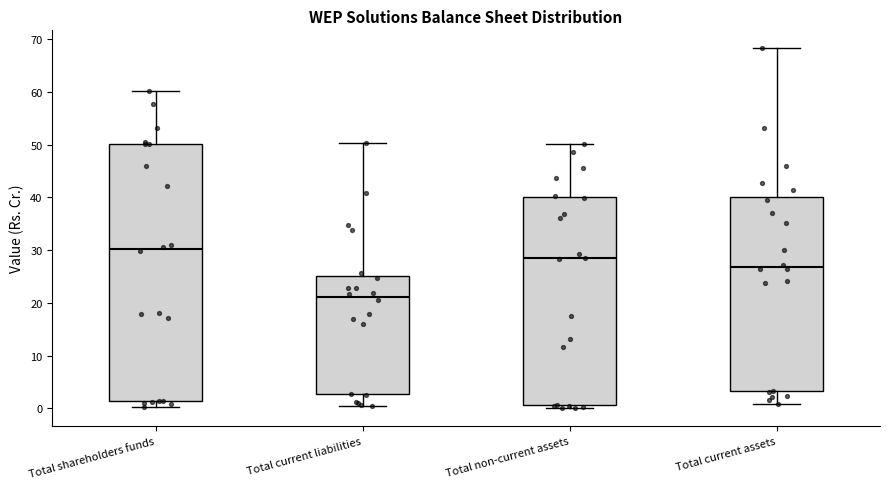

Reading left to right, read every box against the y-axis: the position of its median line, the range the box covers, and the ends of its whiskers. The values are not printed on the chart, so give them approximately, as read against the axis.

Total shareholders funds: median 30, box 1 to 50, whiskers 0 to 60
Total current liabilities: median 21, box 3 to 25, whiskers 1 to 50
Total non-current assets: median 28, box 1 to 40, whiskers 0 to 50
Total current assets: median 27, box 3 to 40, whiskers 1 to 68